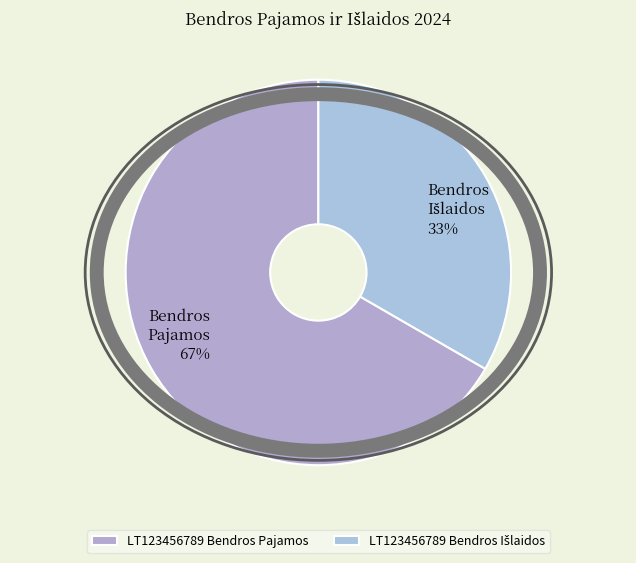

Count the number of slices in the pie.

2